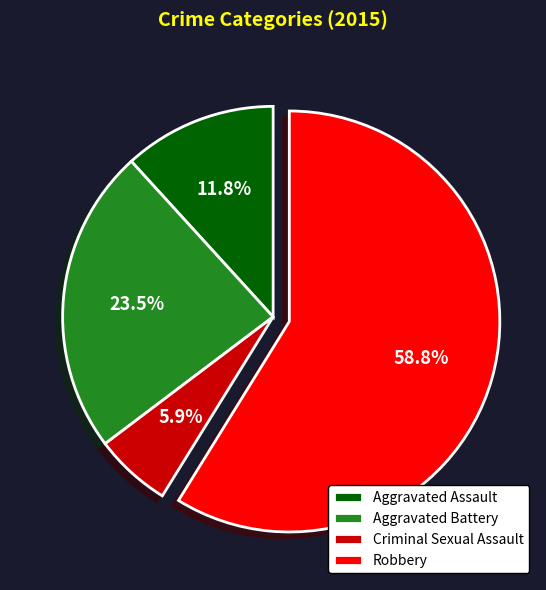

Does Robbery account for over 50% of the chart?

Yes